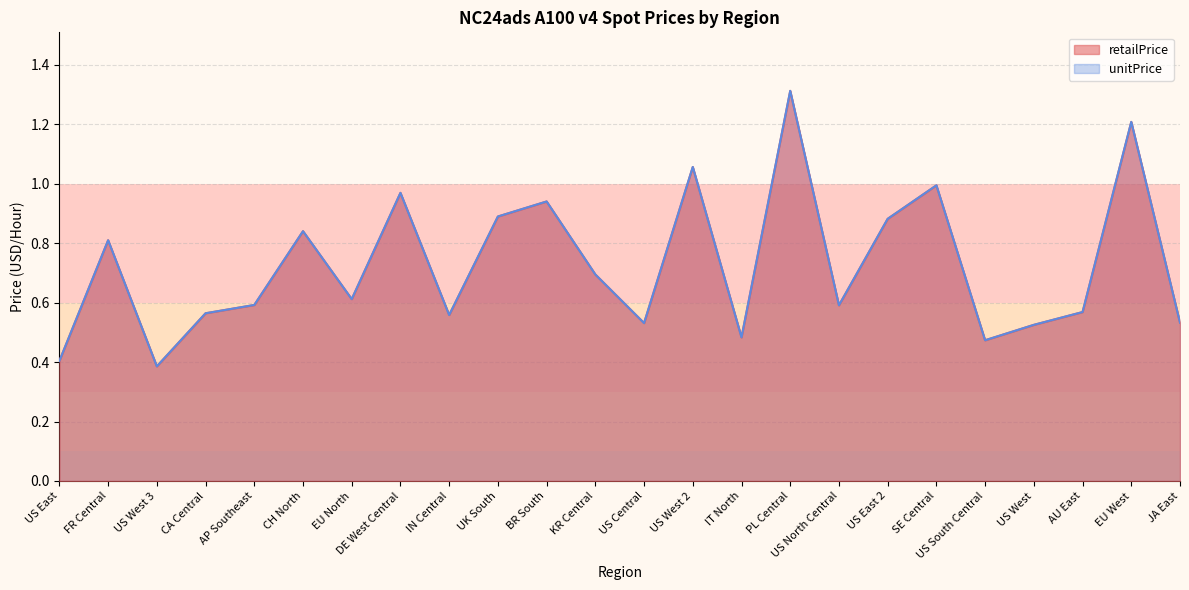

What is the highest value of the retailPrice series?

1.3